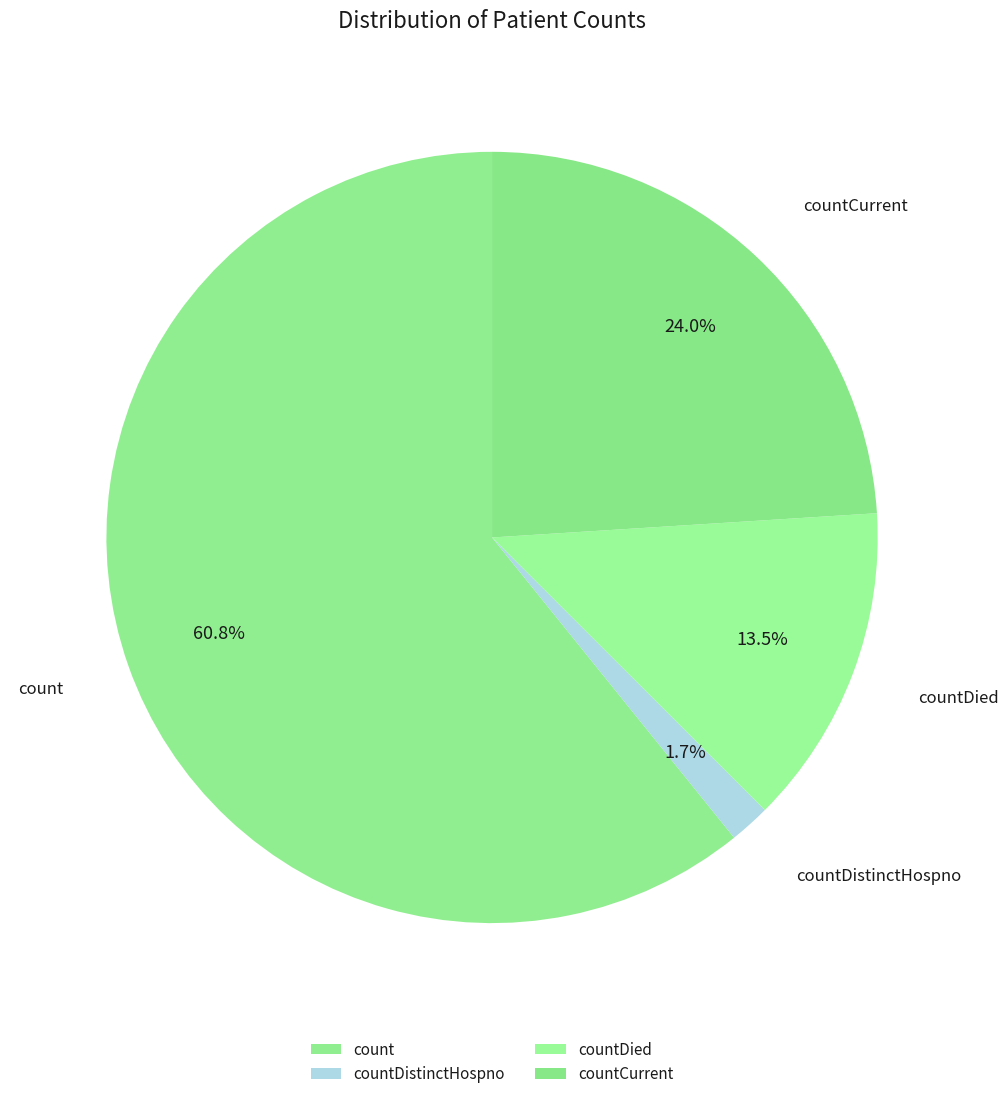

Count the number of slices in the pie.

4